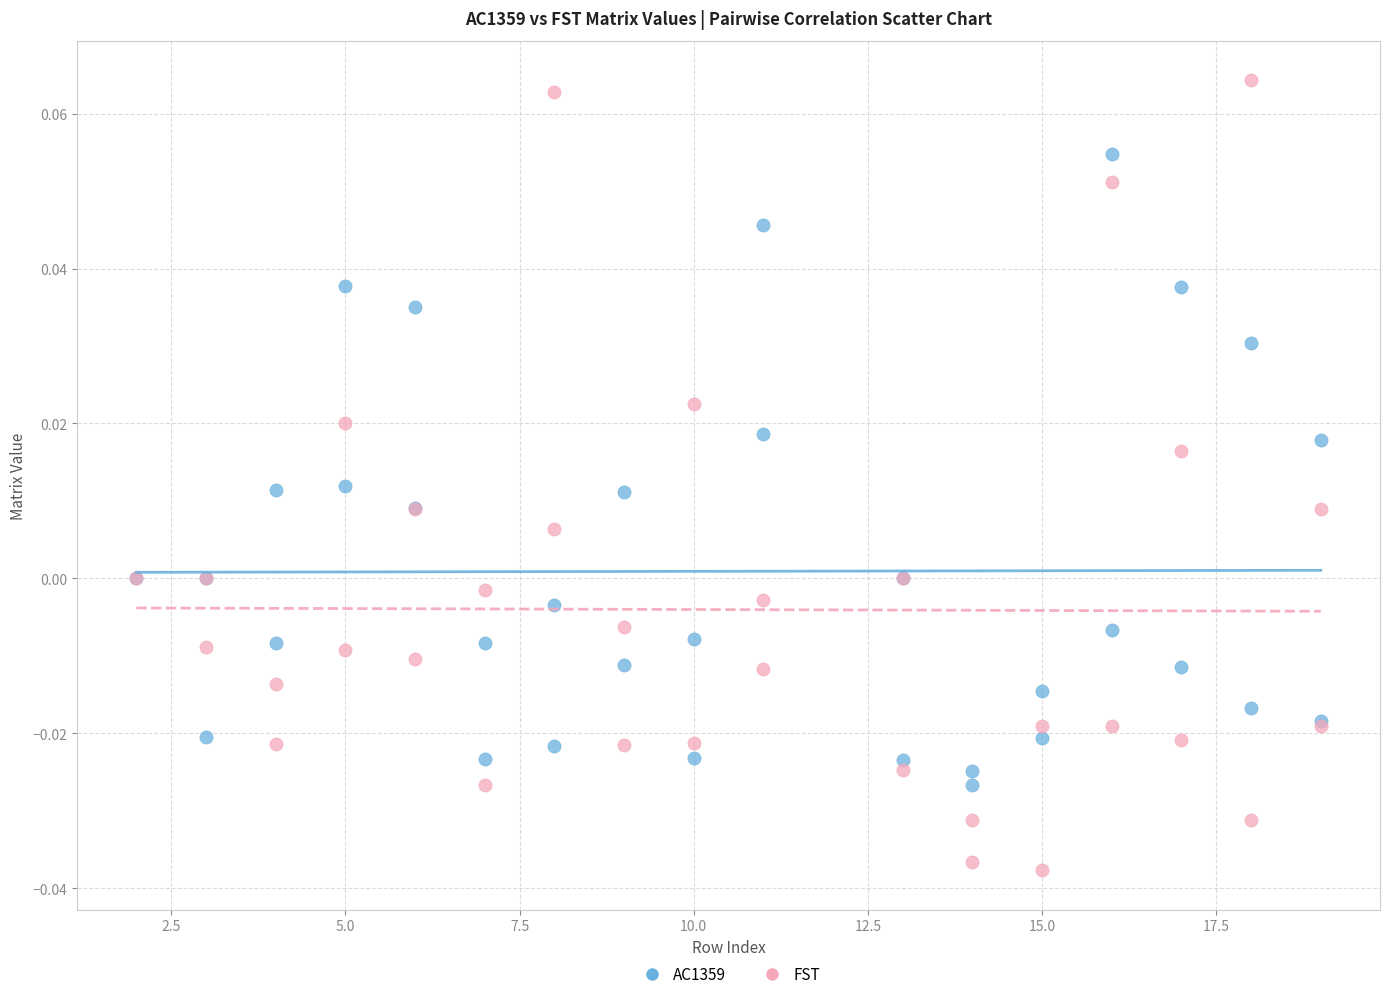

Which series has the largest Y range (max minus min)?

FST